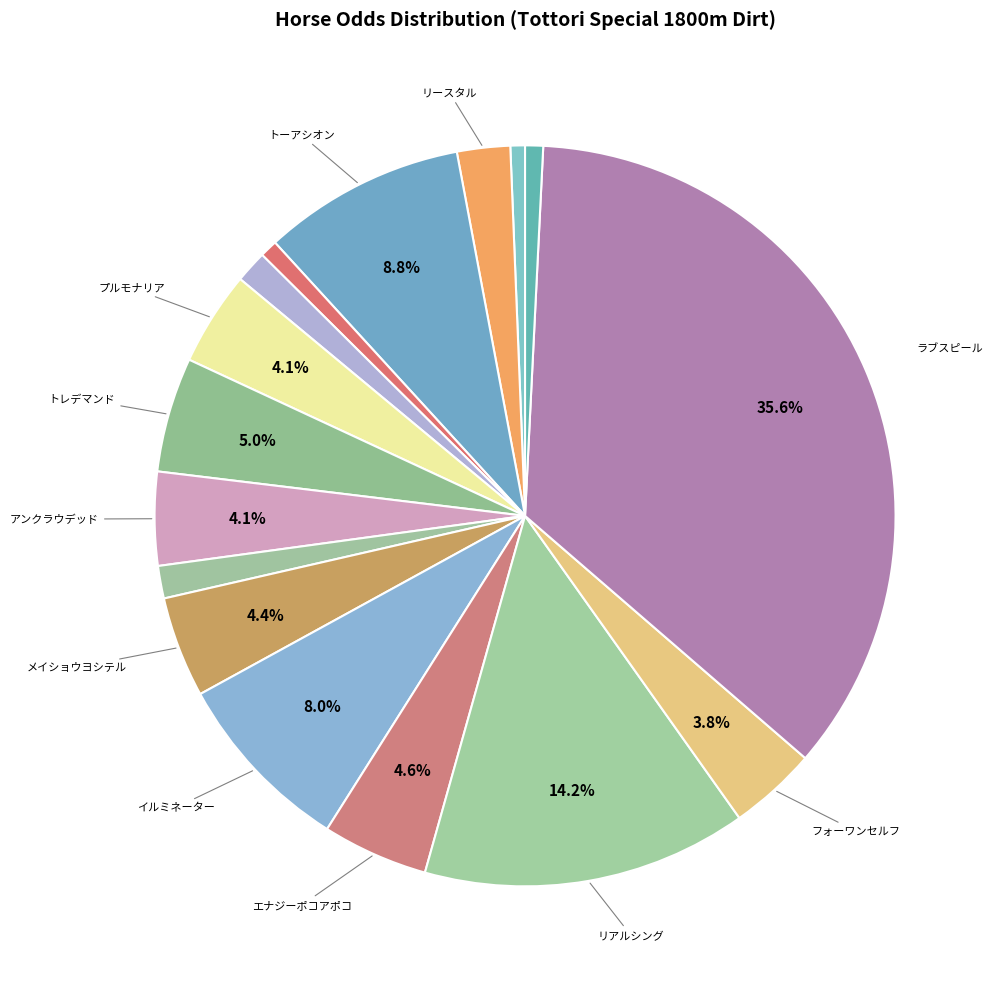

Count the number of slices in the pie.

16